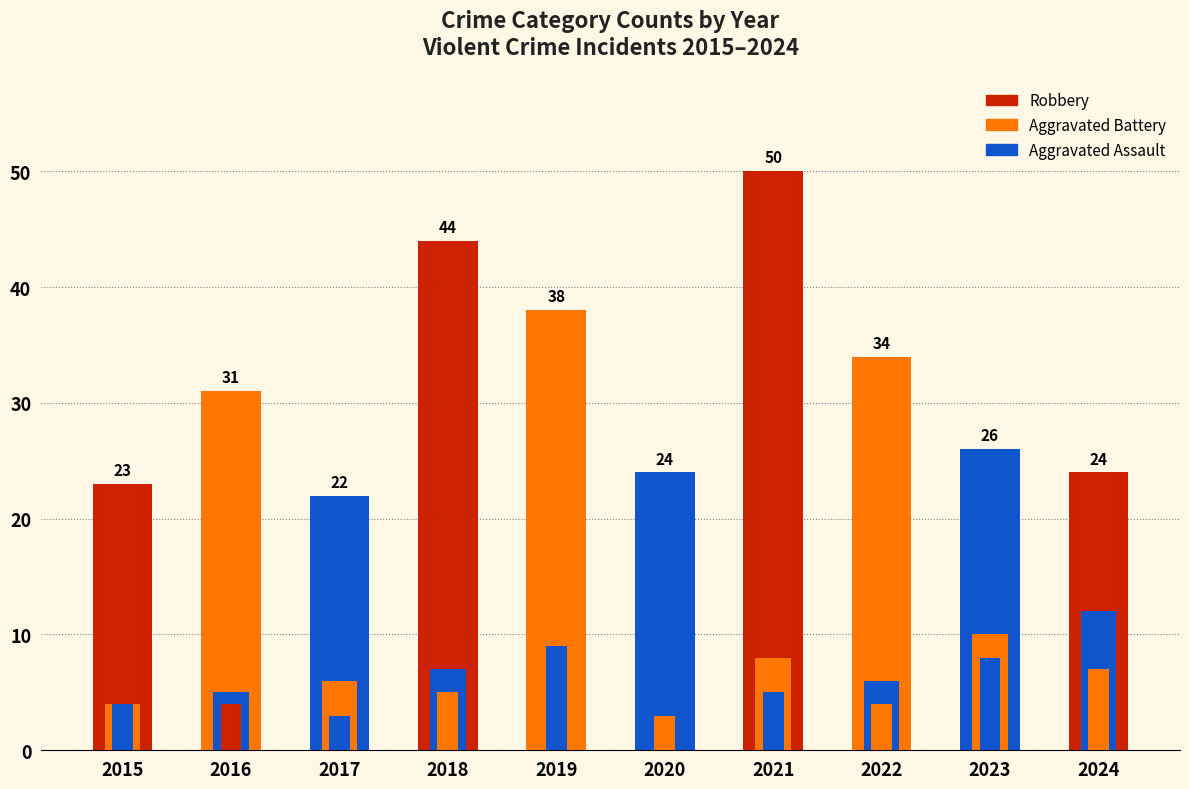

What is the value of the Robbery bar at the 4th from the left?

44